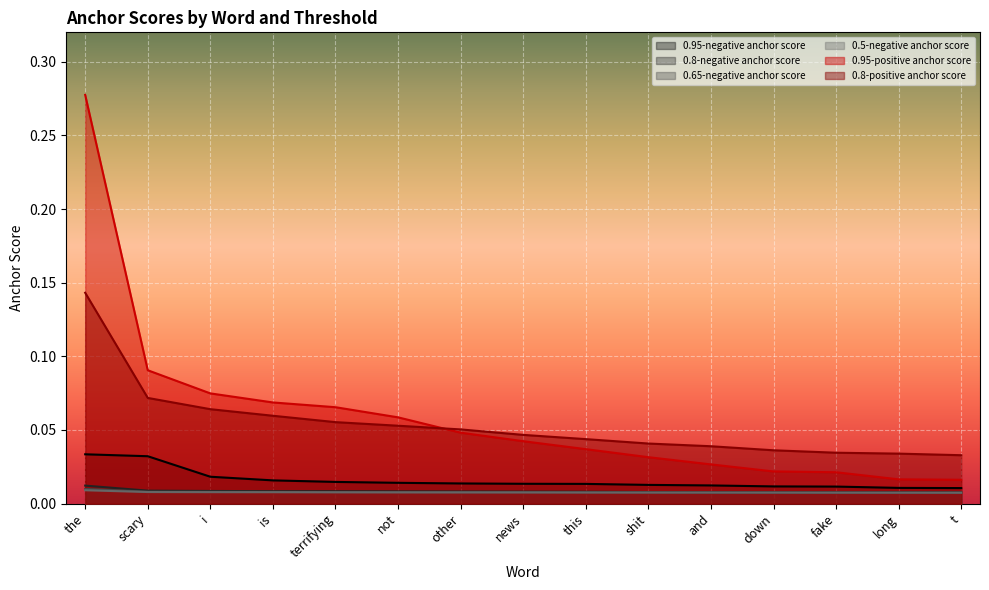

What are all the series names shown in the legend?

0.95-negative anchor score, 0.8-negative anchor score, 0.65-negative anchor score, 0.5-negative anchor score, 0.95-positive anchor score, 0.8-positive anchor score